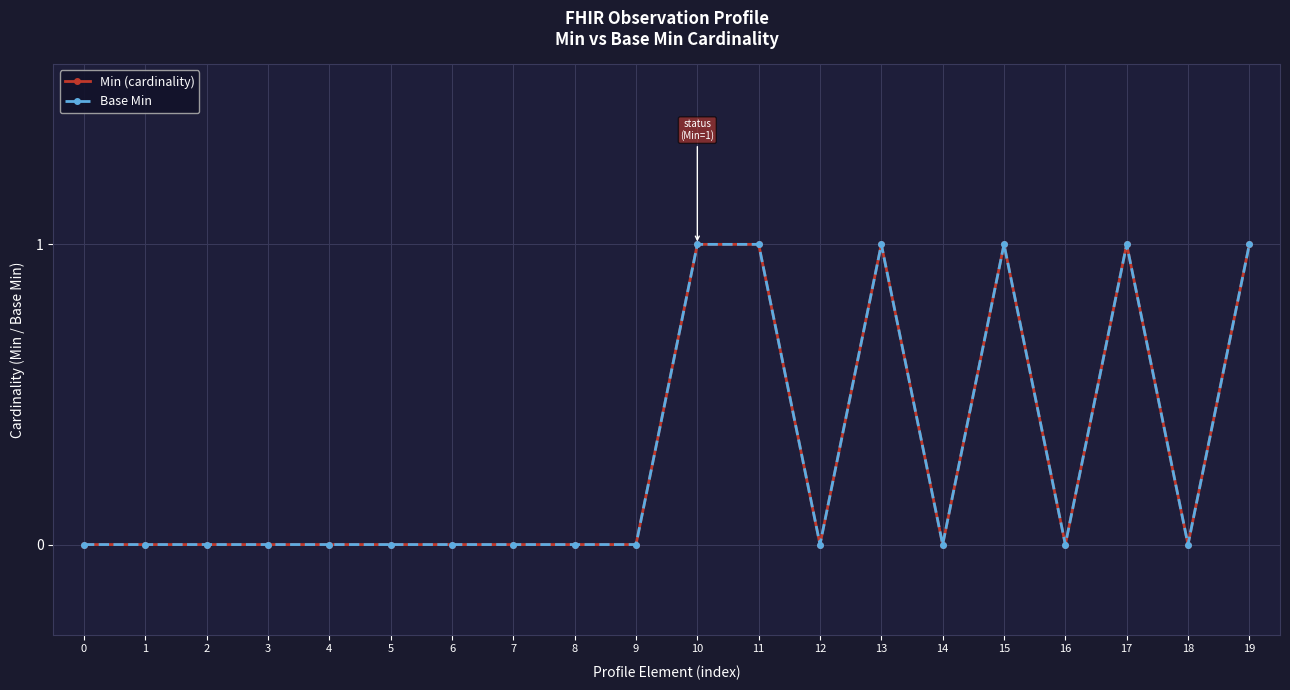

Count the number of data series in this chart.

2